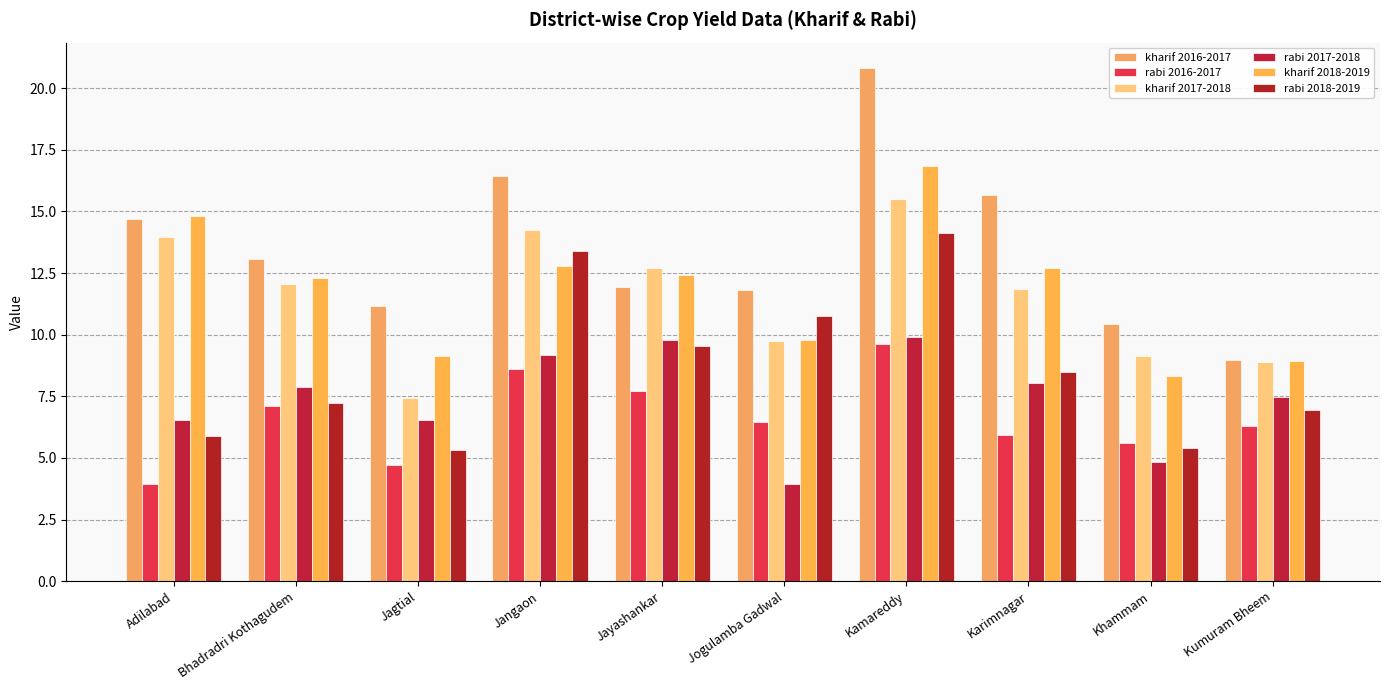

List the labels in order of kharif 2018-2019 value, largest first.

Kamareddy, Adilabad, Jangaon, Karimnagar, Jayashankar, Bhadradri Kothagudem, Jogulamba Gadwal, Jagtial, Kumuram Bheem, Khammam